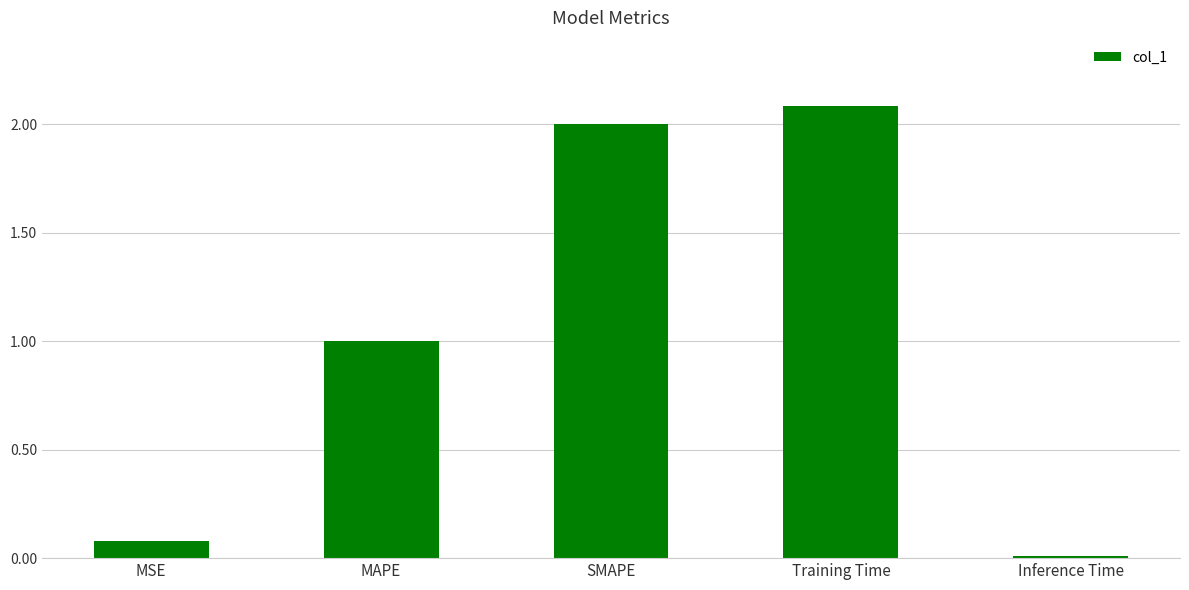

What is the value of the 3rd bar from the left?

2.0